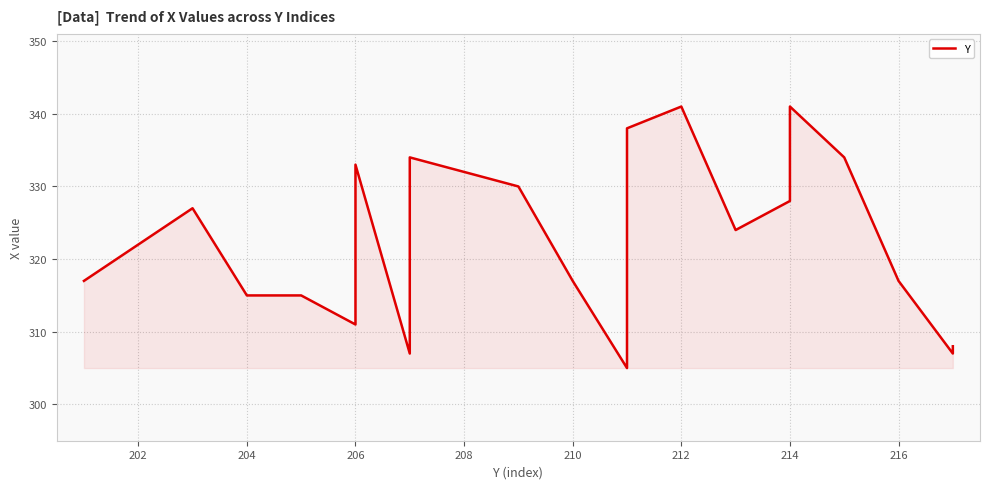

The value at 212 is 341. True or false?

True